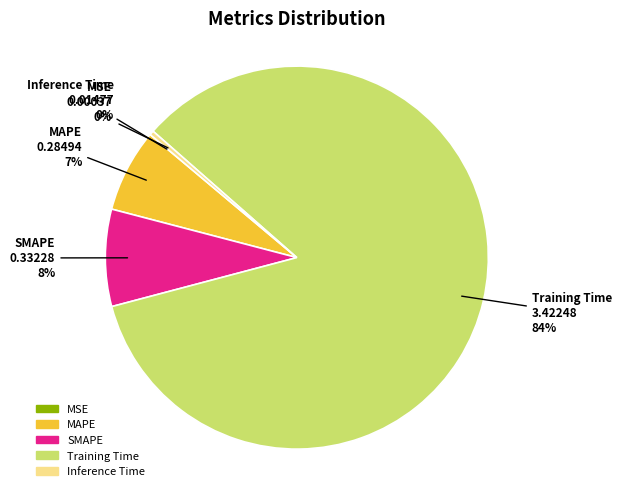

The MAPE slice represents 7% of the pie. True or false?

True